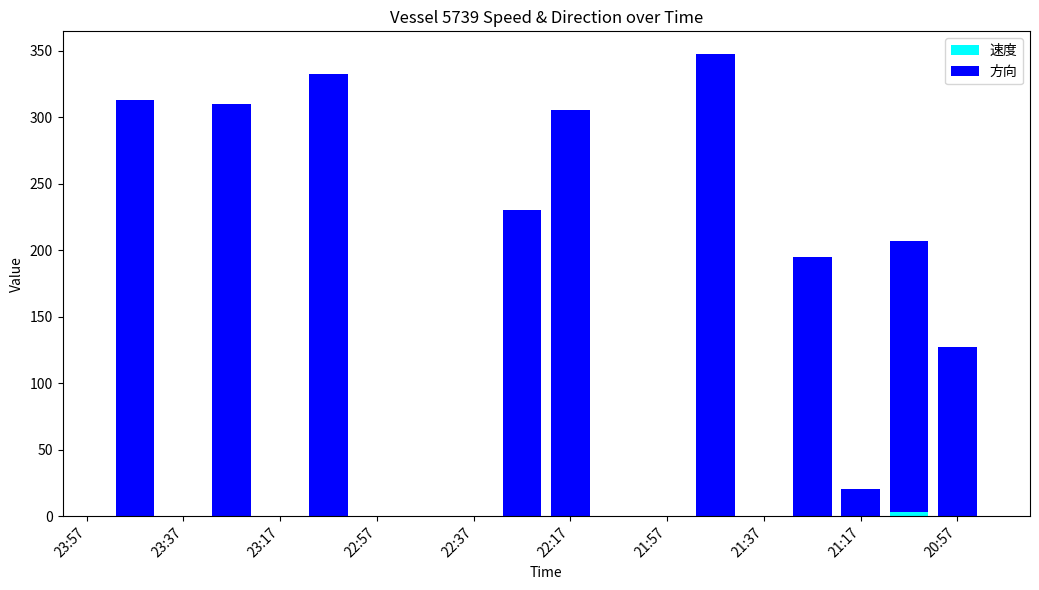

Rank the series by their maximum value, from highest to lowest.

方向, 速度